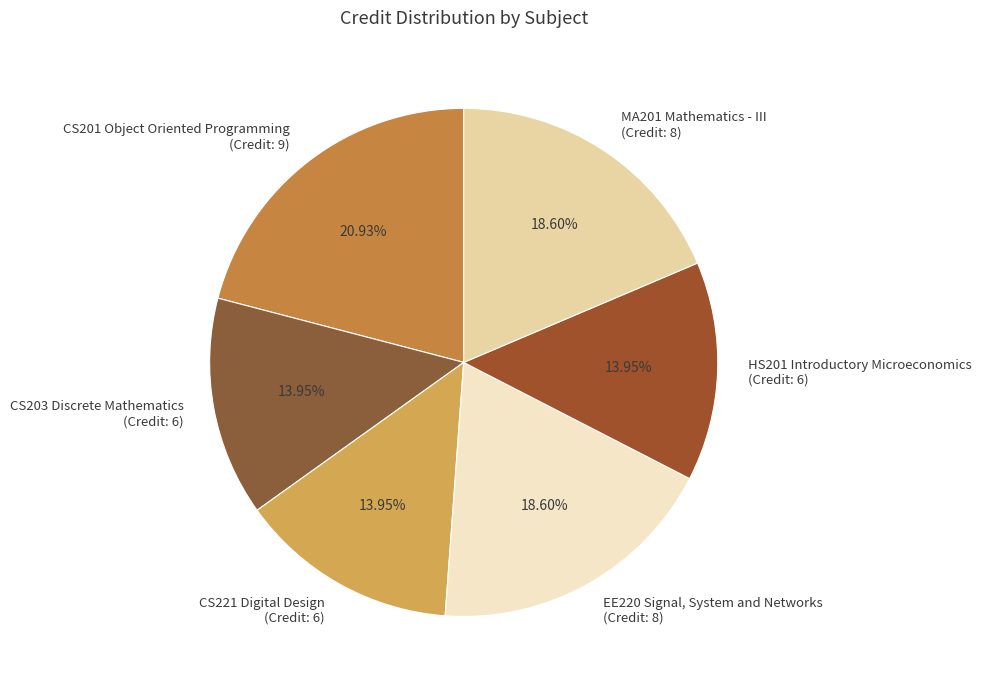

Do CS203 Discrete Mathematics (Credit: 6) and CS201 Object Oriented Programming (Credit: 9) together represent more than half of the pie?

No